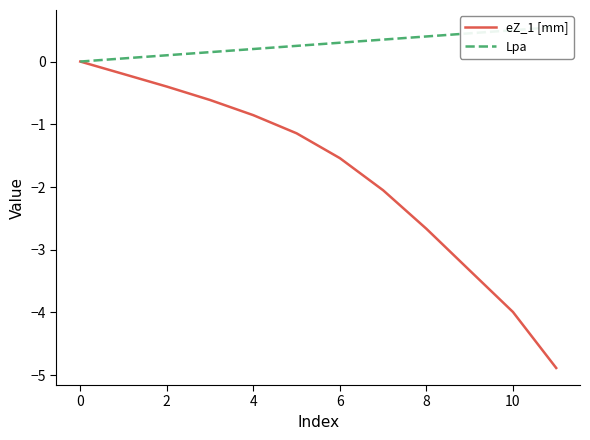

Which series has the largest total across all categories?

Lpa